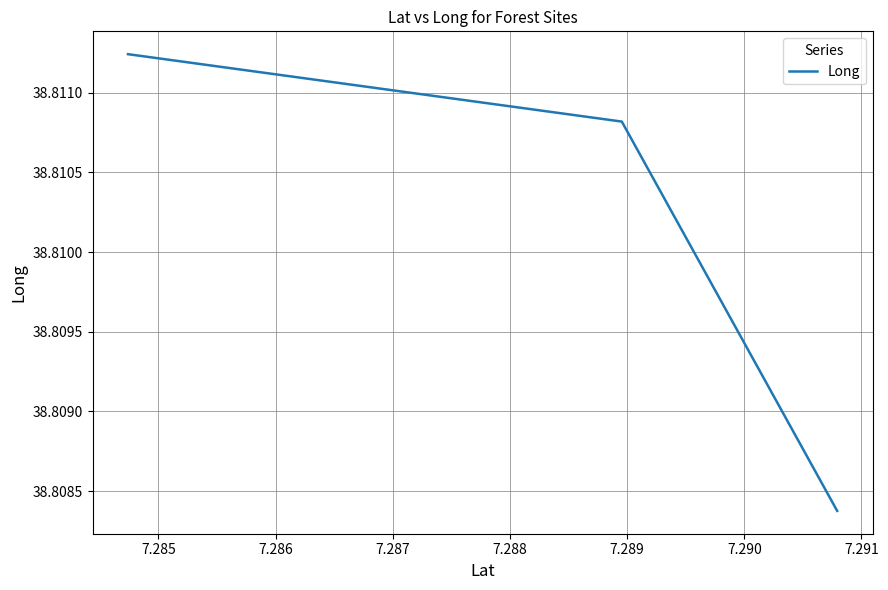

What is the value of the 1st point from the left?

38.8